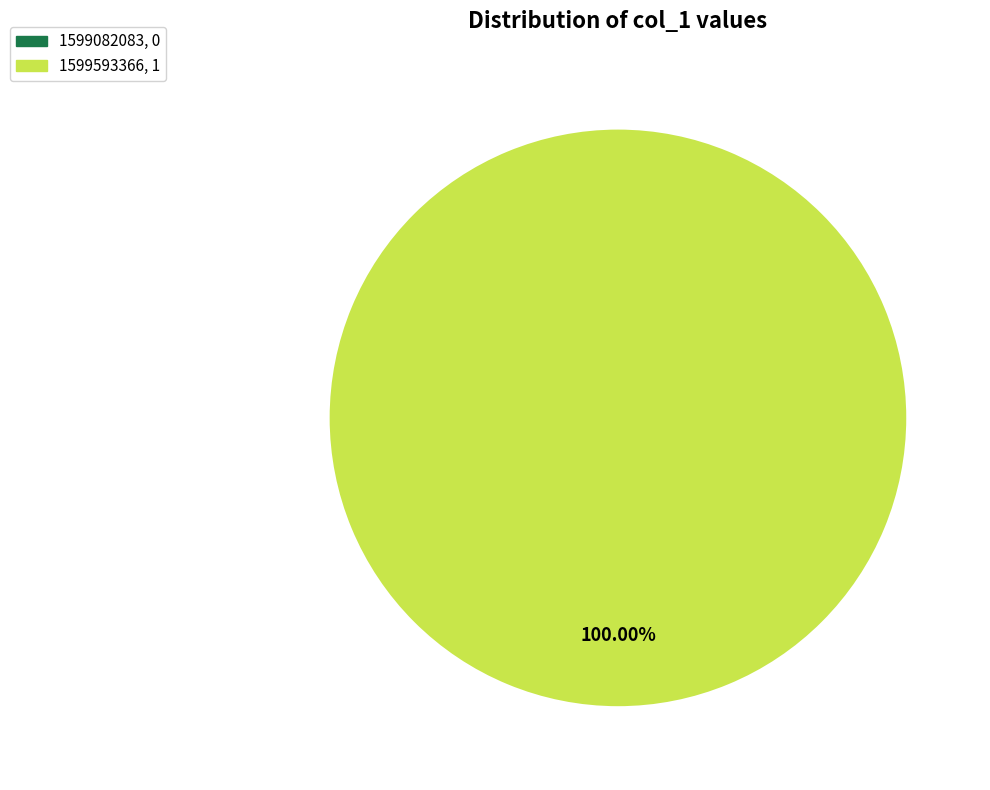

Combined, do 1599593366 and 1599082083 account for over 50%?

Yes